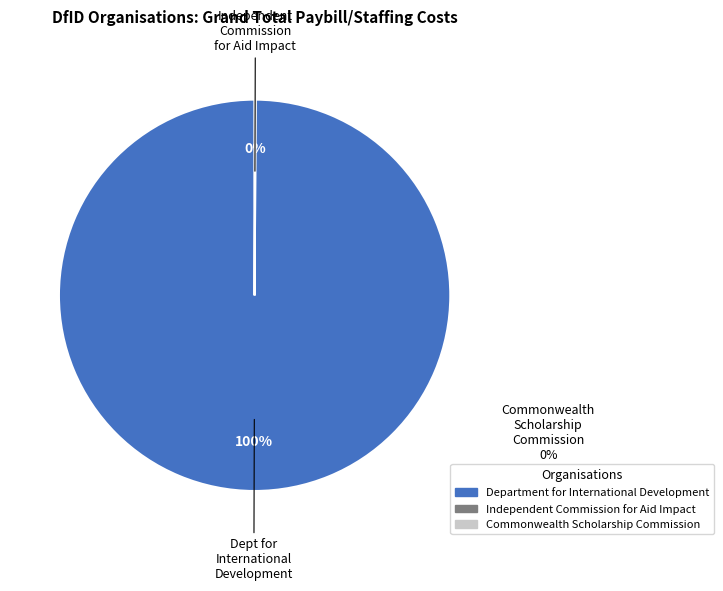

Between Commonwealth Scholarship Commission and Department for International Development, which is larger?

Department for International Development